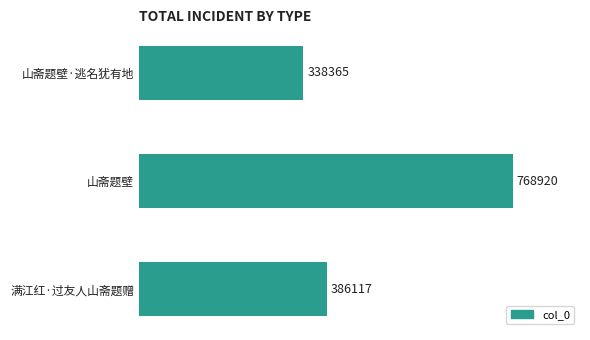

What is the average value?

497801